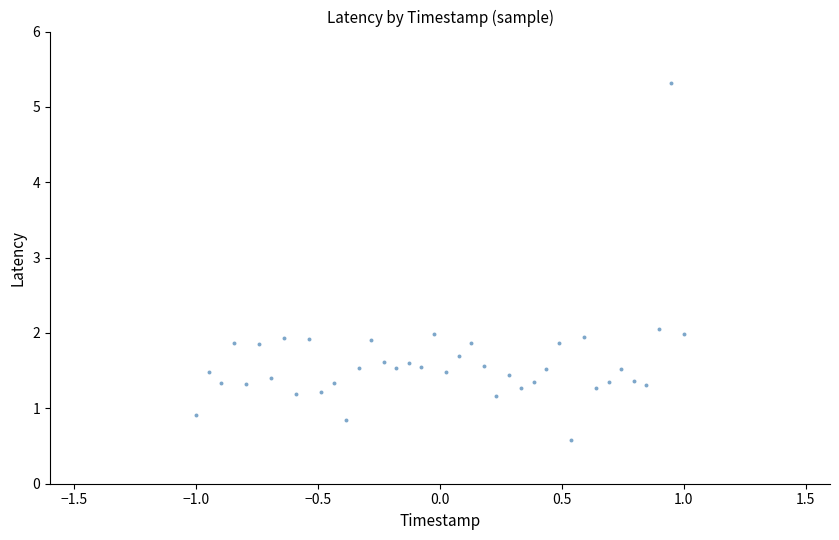

What is the range of X values (max minus min)?

2.0